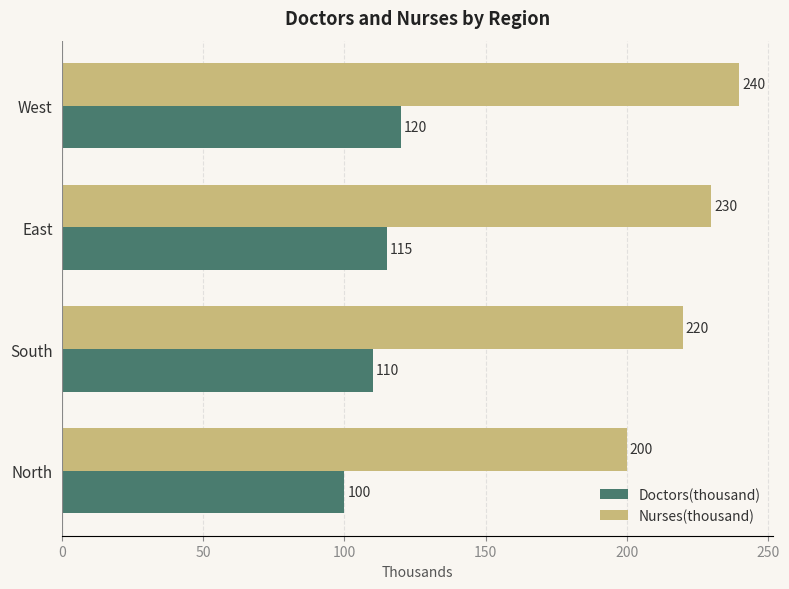

What is the maximum value for Nurses(thousand)?

240